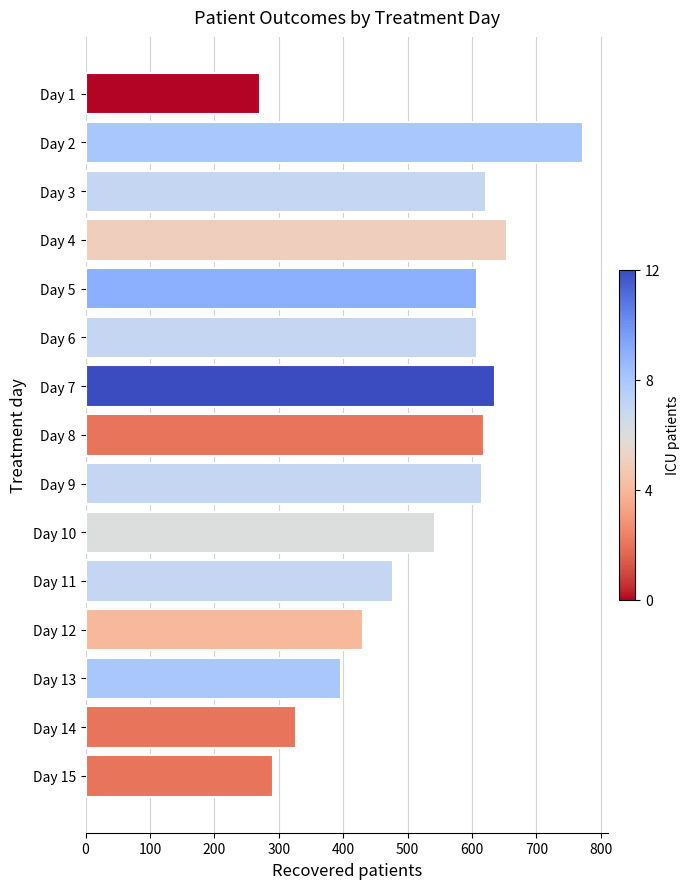

How many bars are there in total?

15